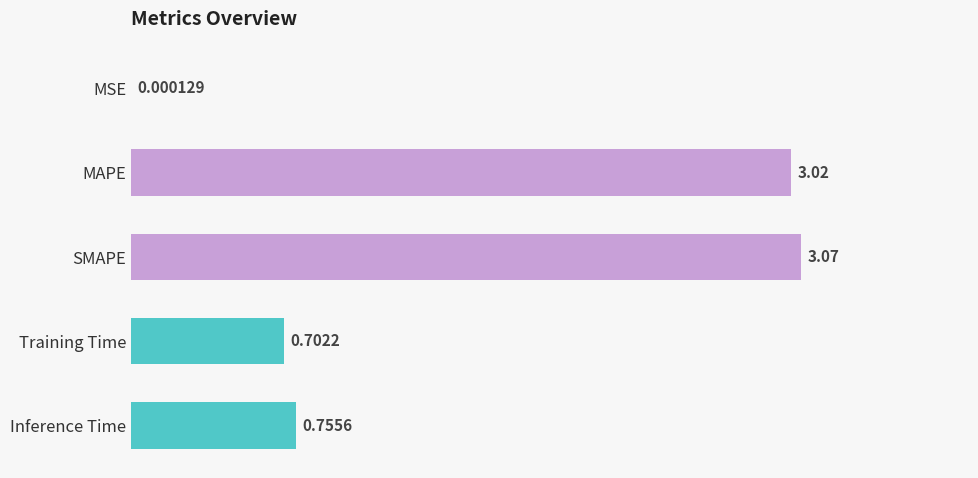

Which category has the highest value across all series?

SMAPE